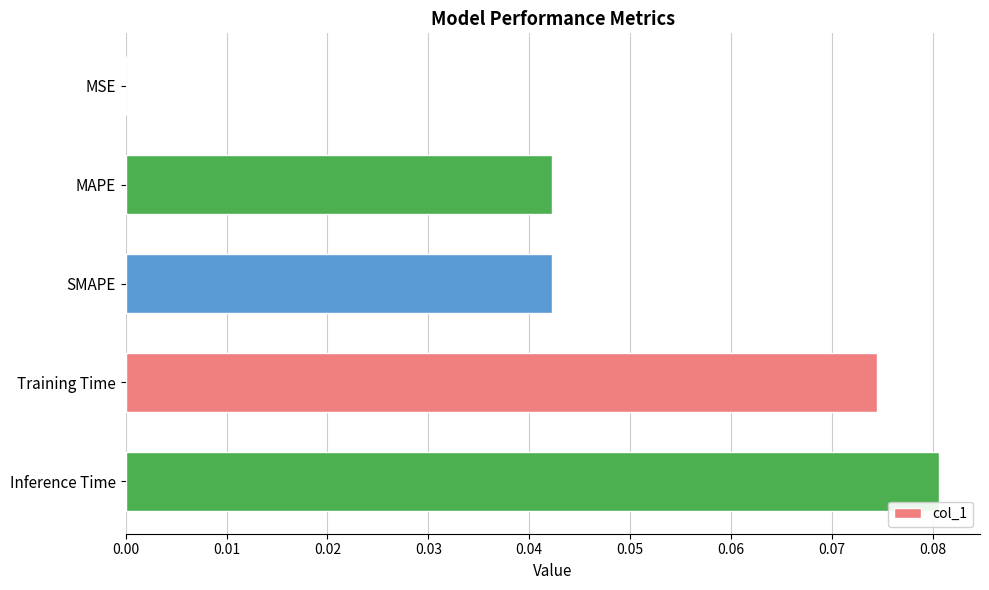

True or false: the data shows 0.0 at MAPE.

True